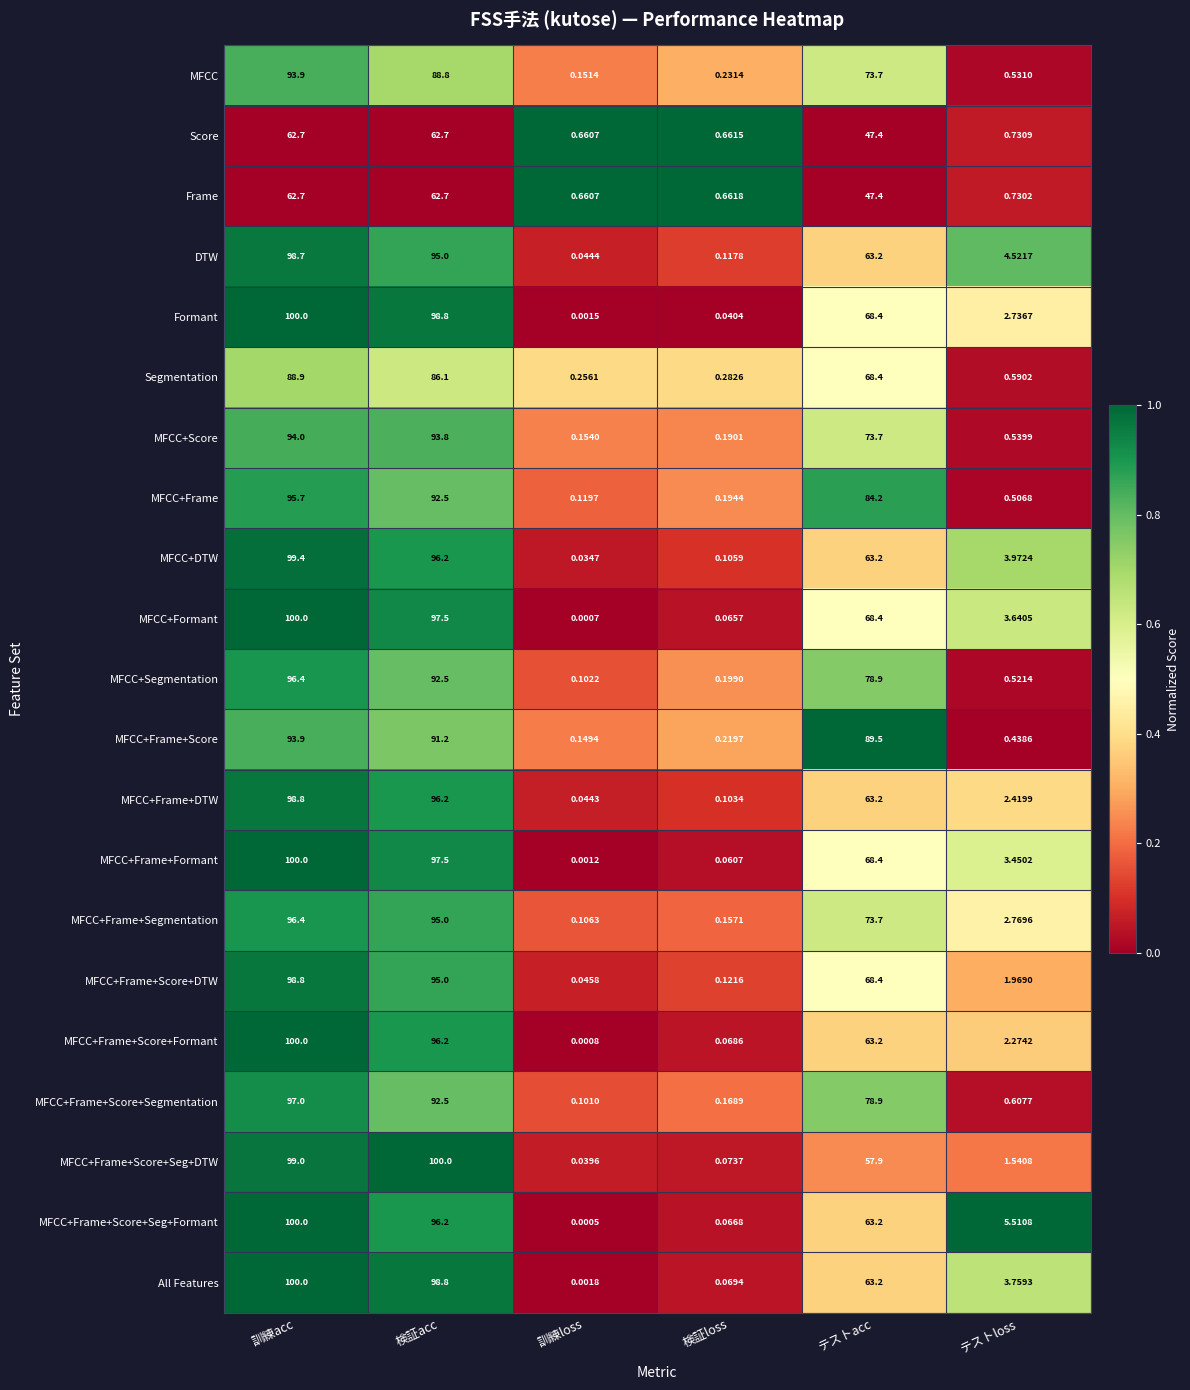

Is the value of Segmentation at 訓練acc greater than the value of MFCC+Frame+Formant at テストloss?

Yes